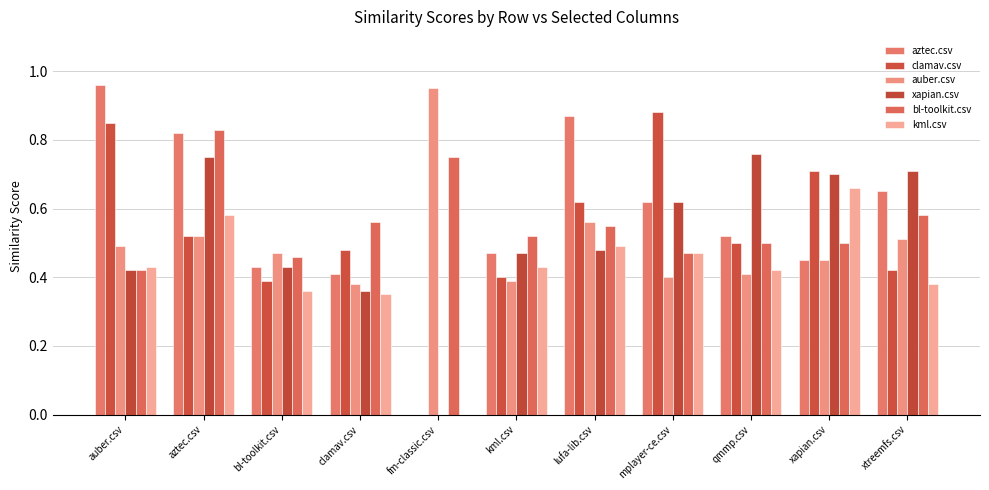

What is the total value across all series at bl-toolkit.csv?

2.5